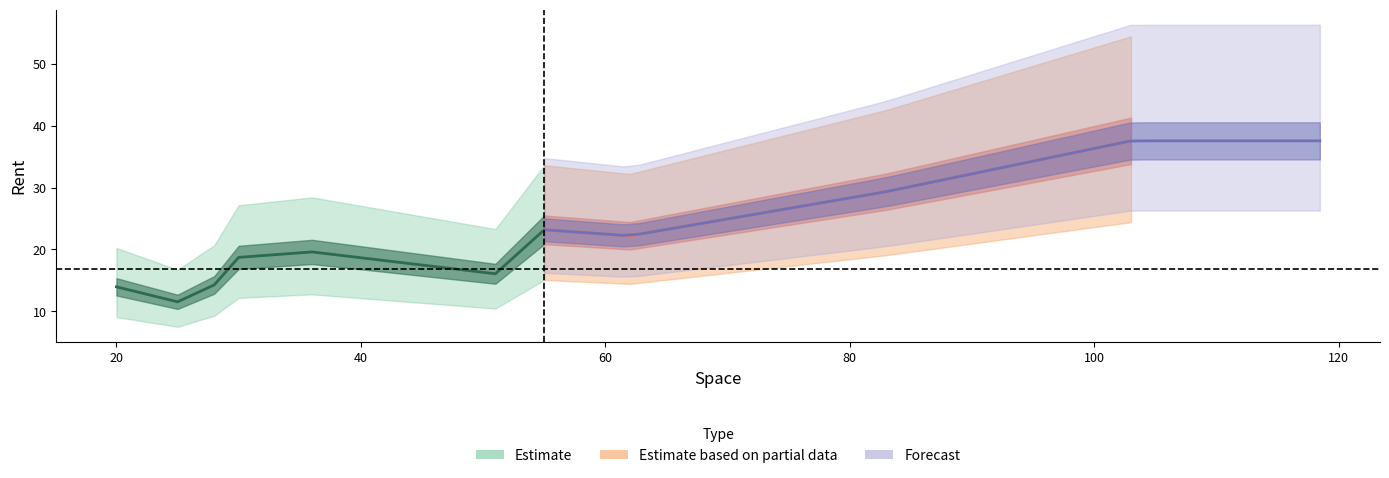

Is this an area chart (filled region under the line)?

No